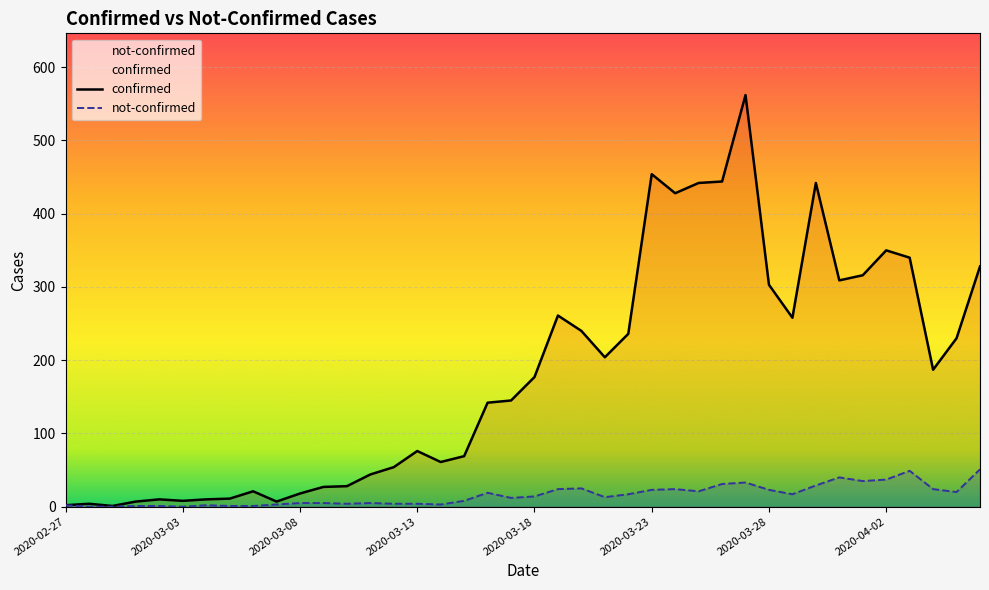

What is the value of the confirmed point at the 35th from the left?

316